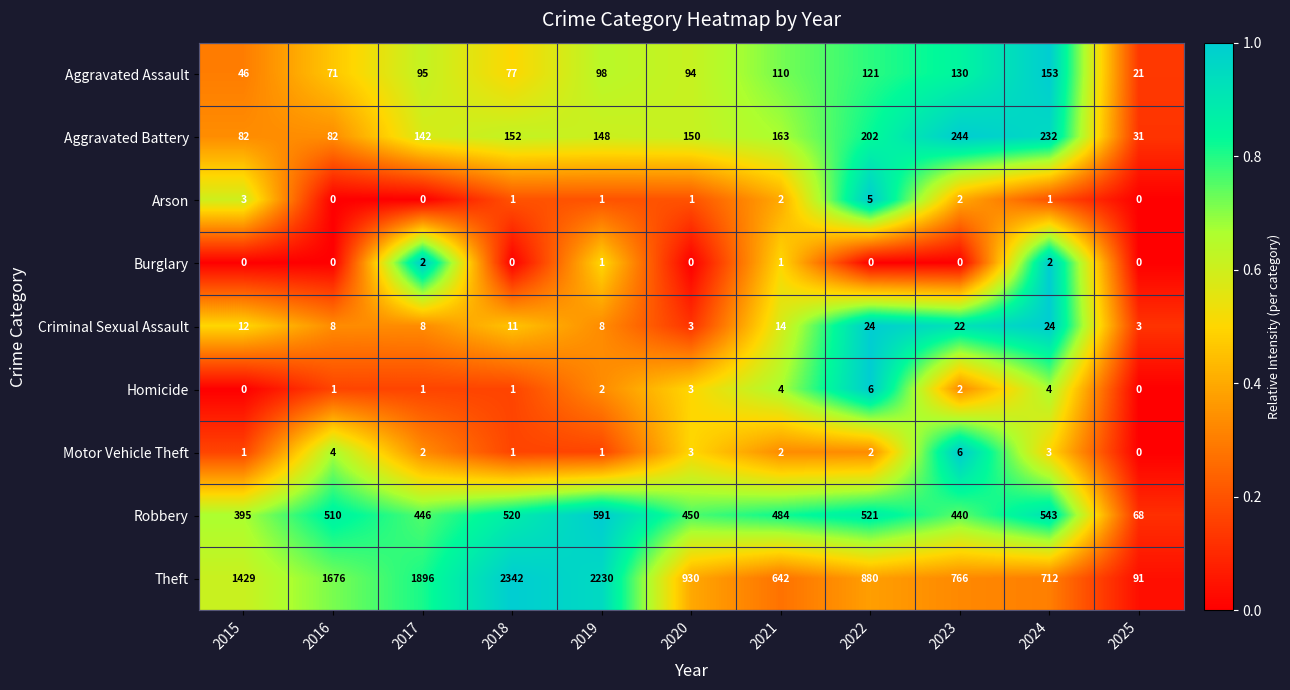

At which category is the sum across all series the highest?

2018